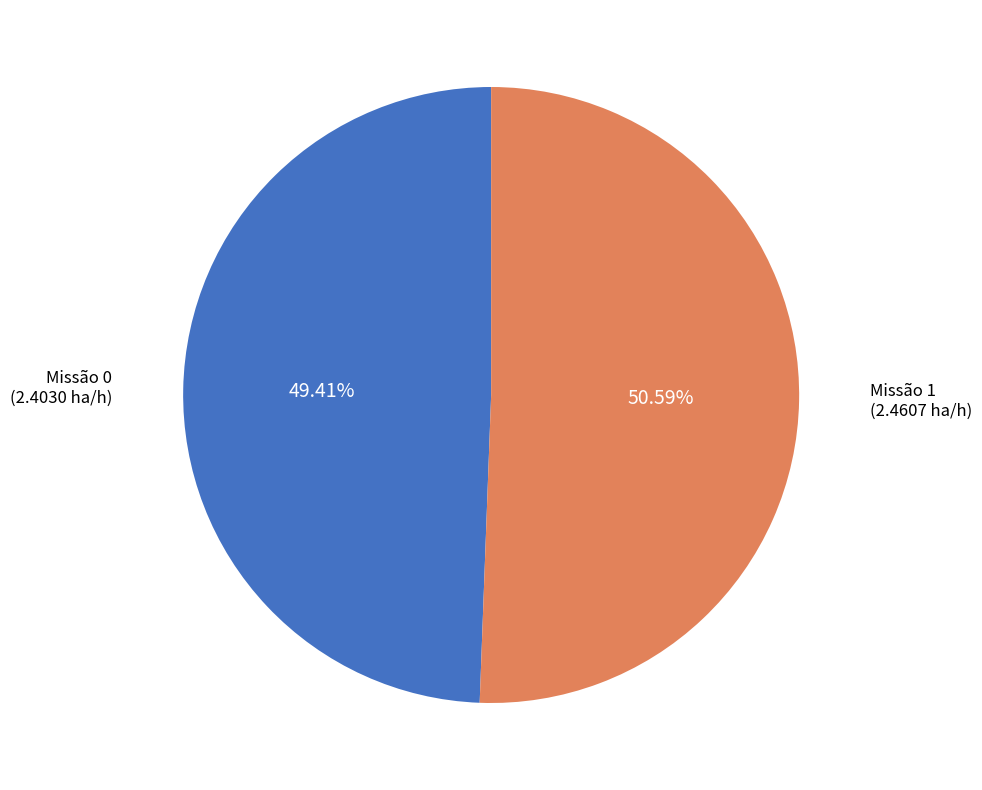

Count the number of slices in the pie.

2